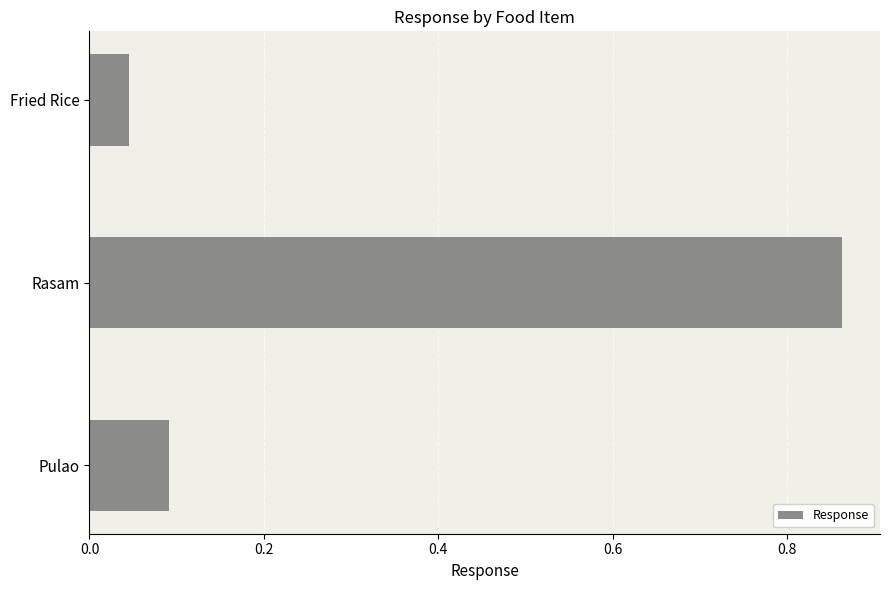

Does the chart contain any negative values?

No